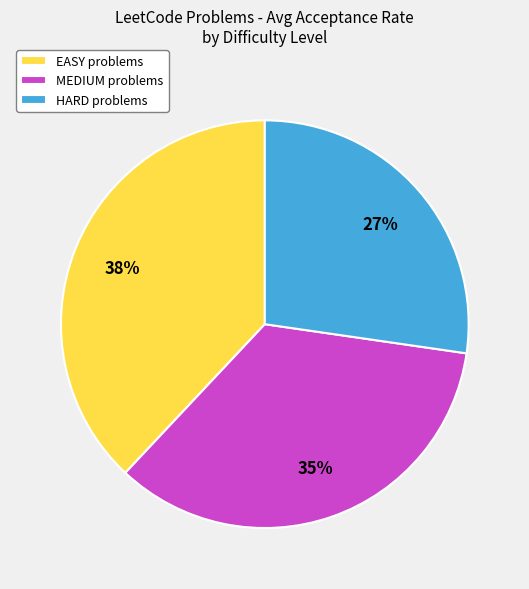

To the nearest percent, what is the combined percentage of MEDIUM problems and HARD problems?

62%